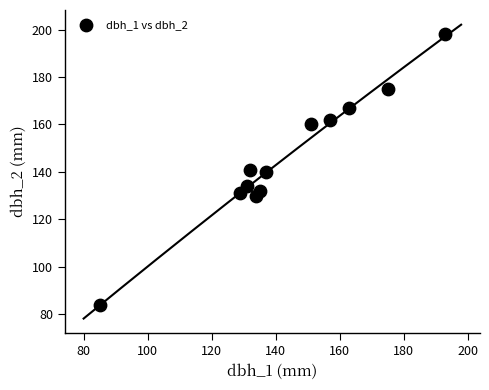

What is the average Y value?

146